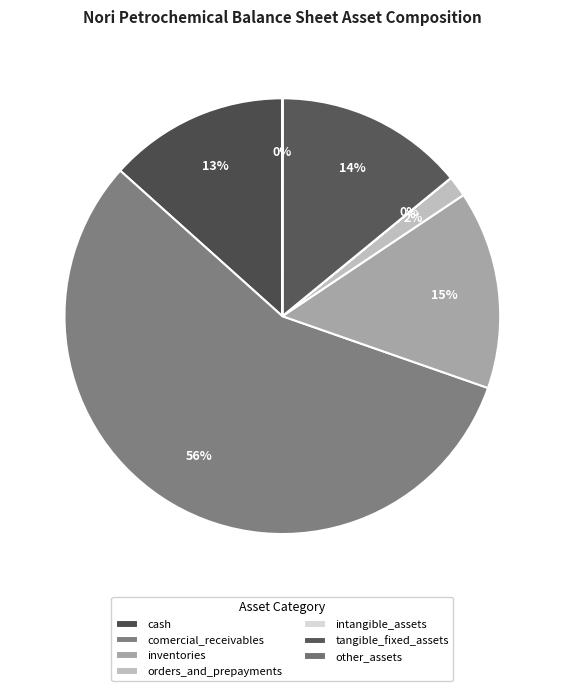

Which category accounts for the majority?

comercial_receivables